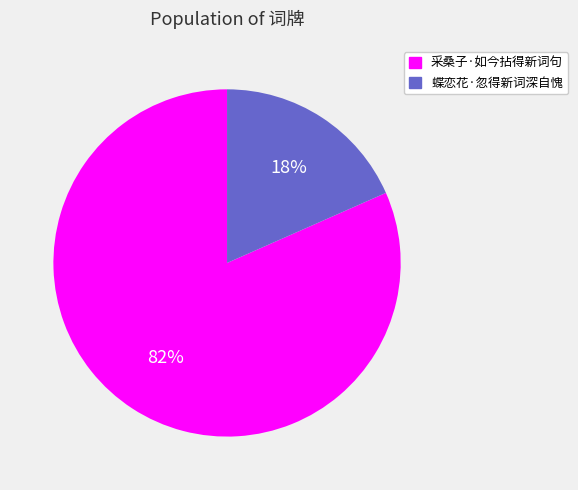

True or false: 采桑子·如今拈得新词句 accounts for 82% of the total.

True